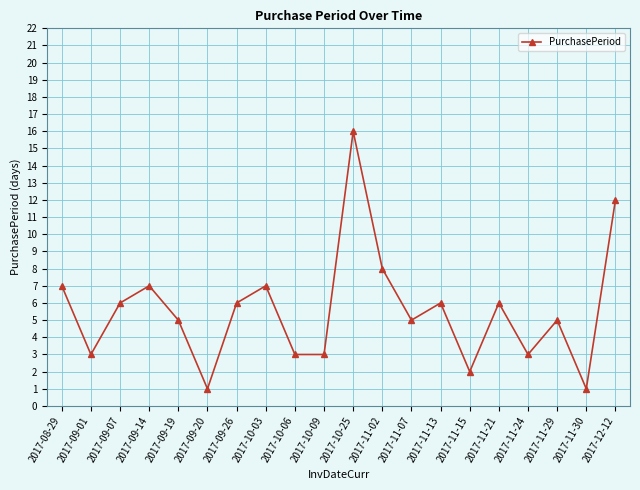

What is the smallest value displayed?

1